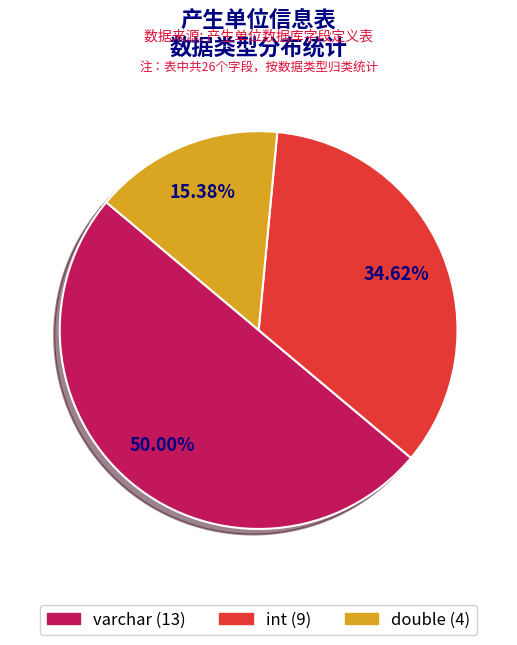

Approximately how many times larger is the value at double compared to varchar?

0.3